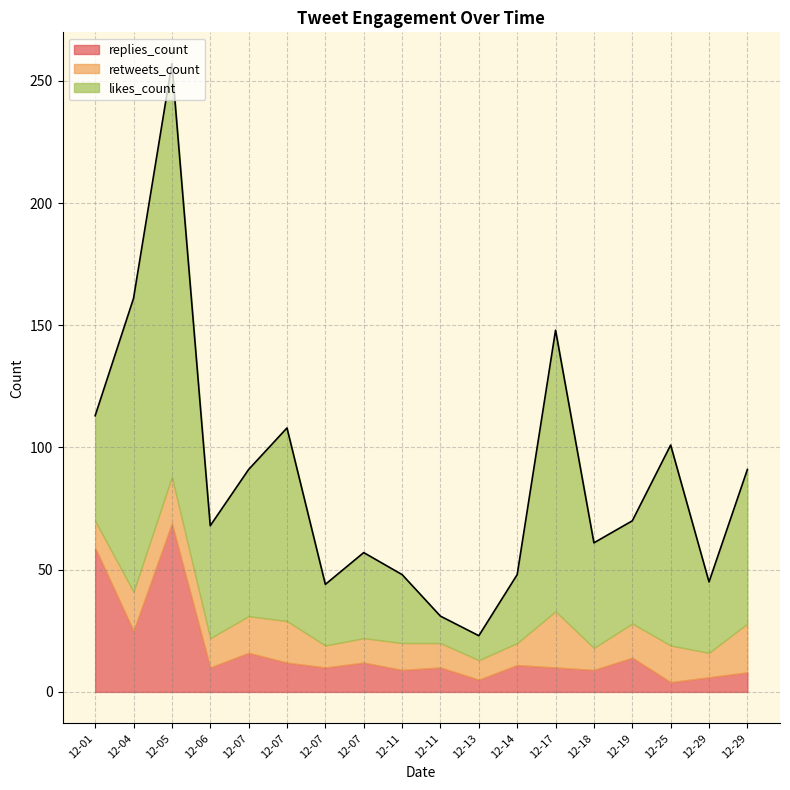

True or false: likes_count and retweets_count intersect in this chart.

False